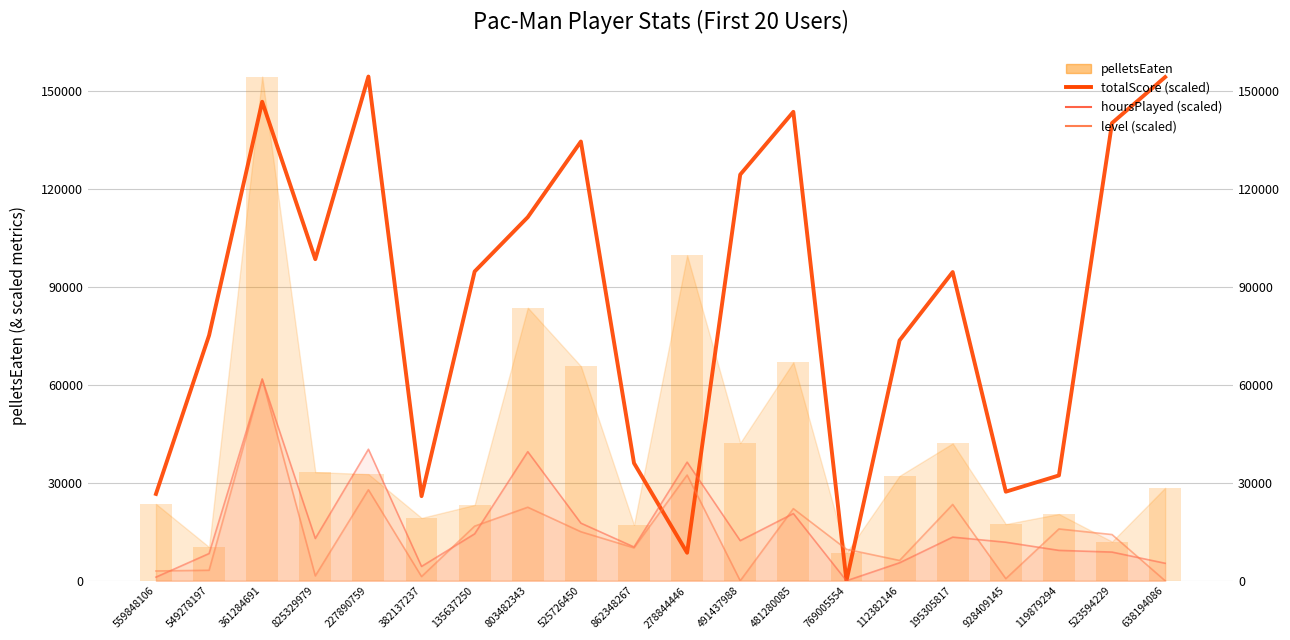

At which category is the sum across all series the highest?

361284691